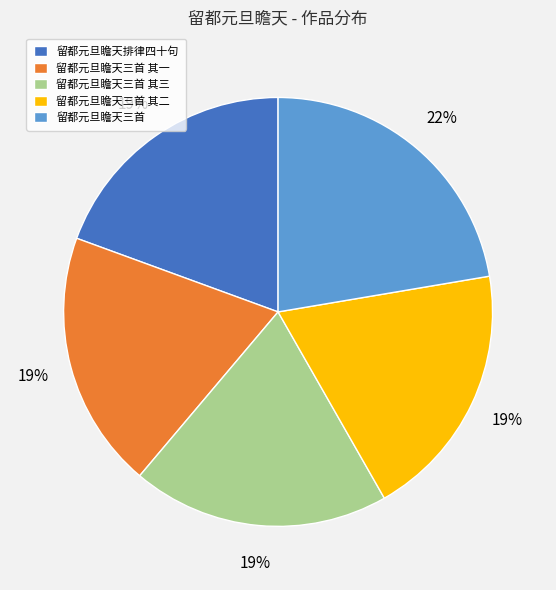

What percentage is the 留都元旦瞻天三首 其三 slice, to the nearest percent?

19%